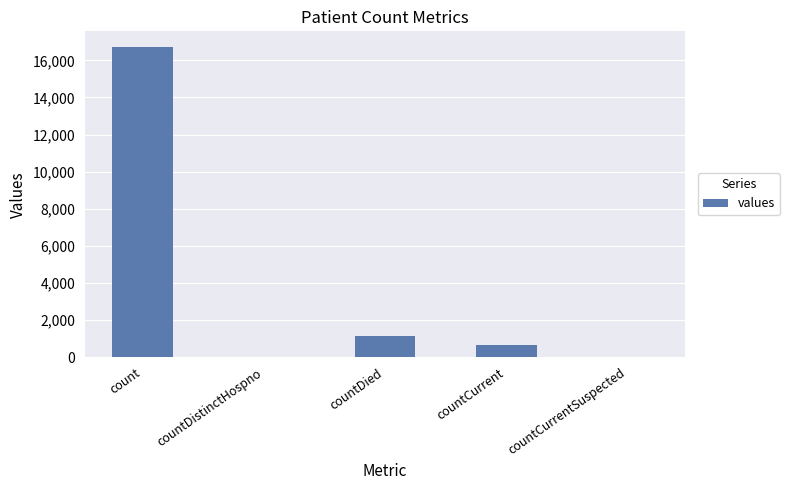

How many series are shown in this chart?

1